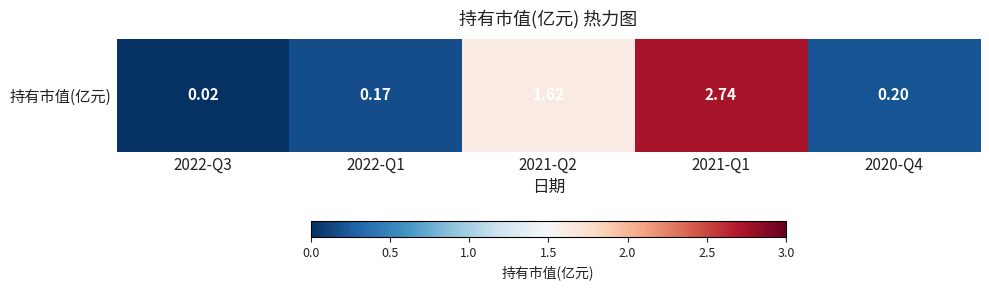

What is the greatest value displayed?

2.7